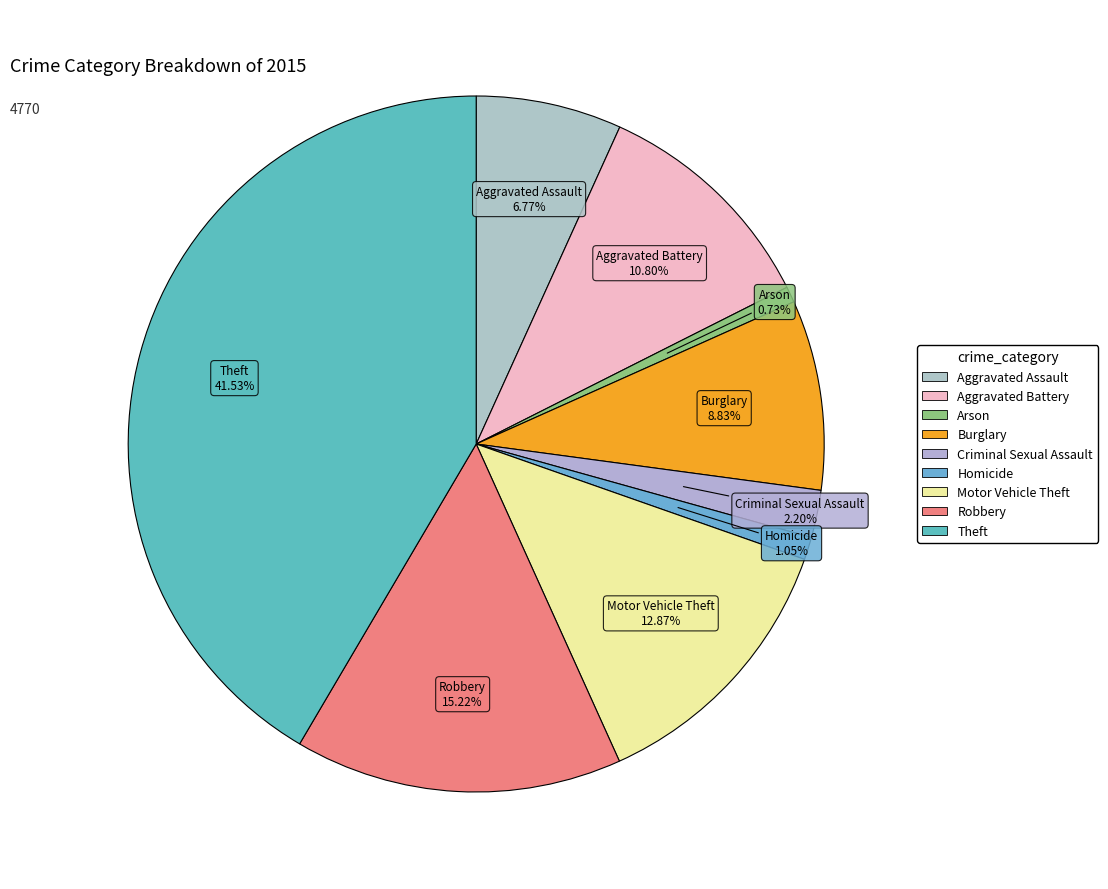

To the nearest percent, what percentage of the pie is Aggravated Battery?

11%